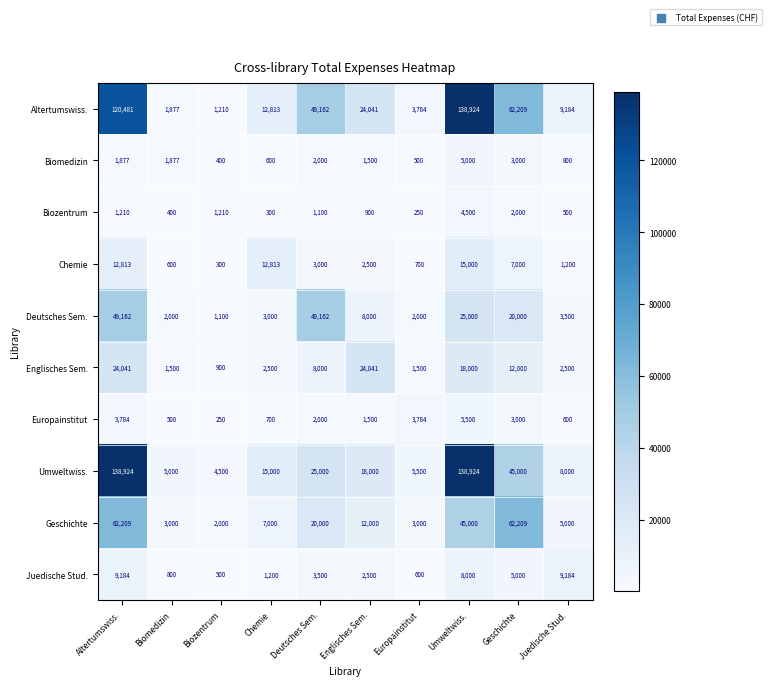

Where does the Deutsches Sem. series first go above 8000?

Altertumswiss.